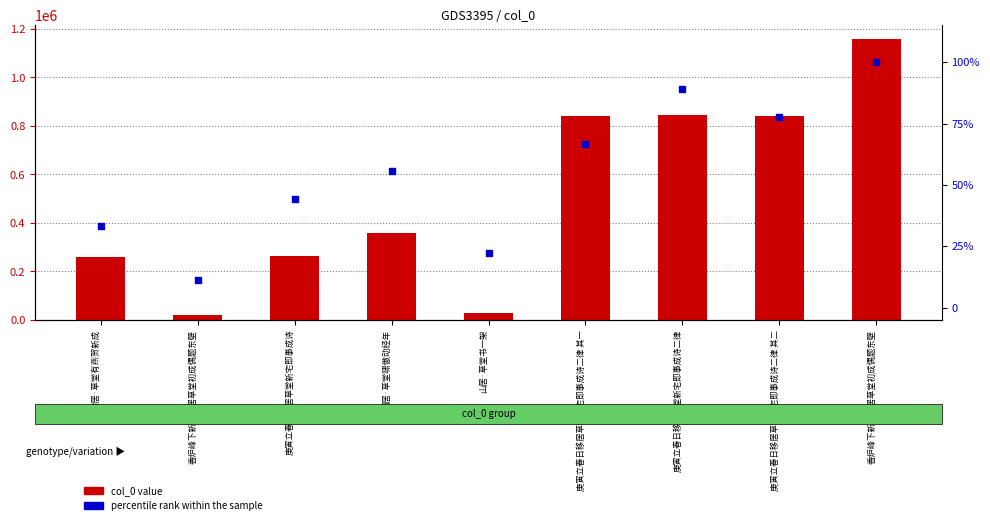

What are all the series names shown in the legend?

col_0, percentile rank within the sample